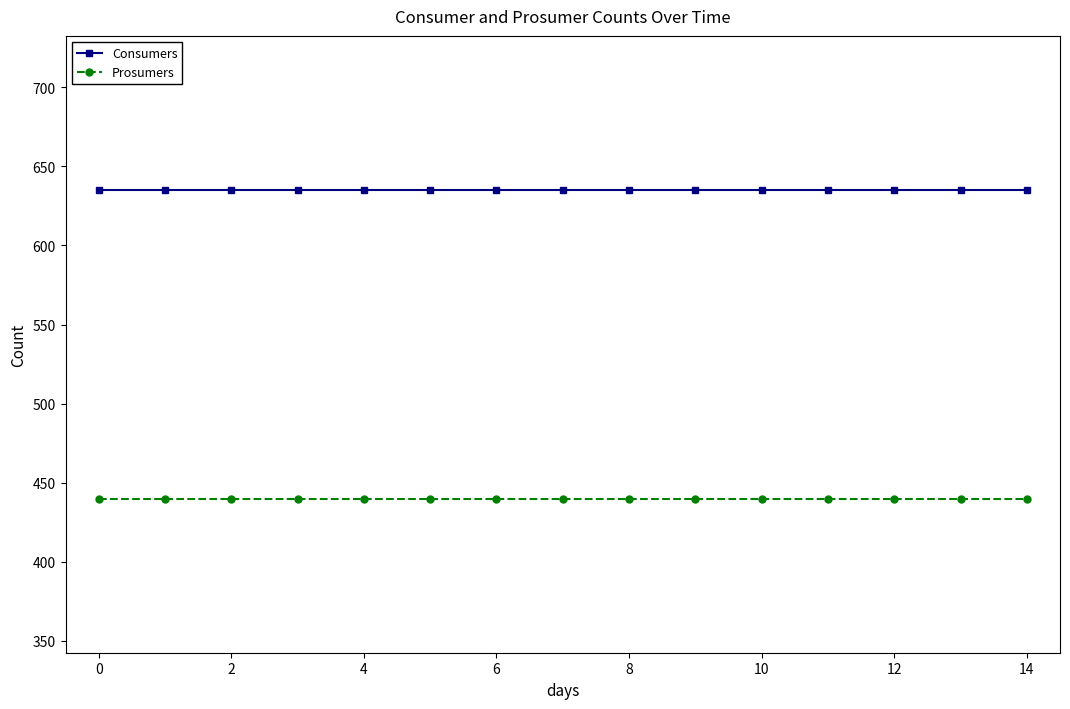

Which series has the largest total across all categories?

Consumers